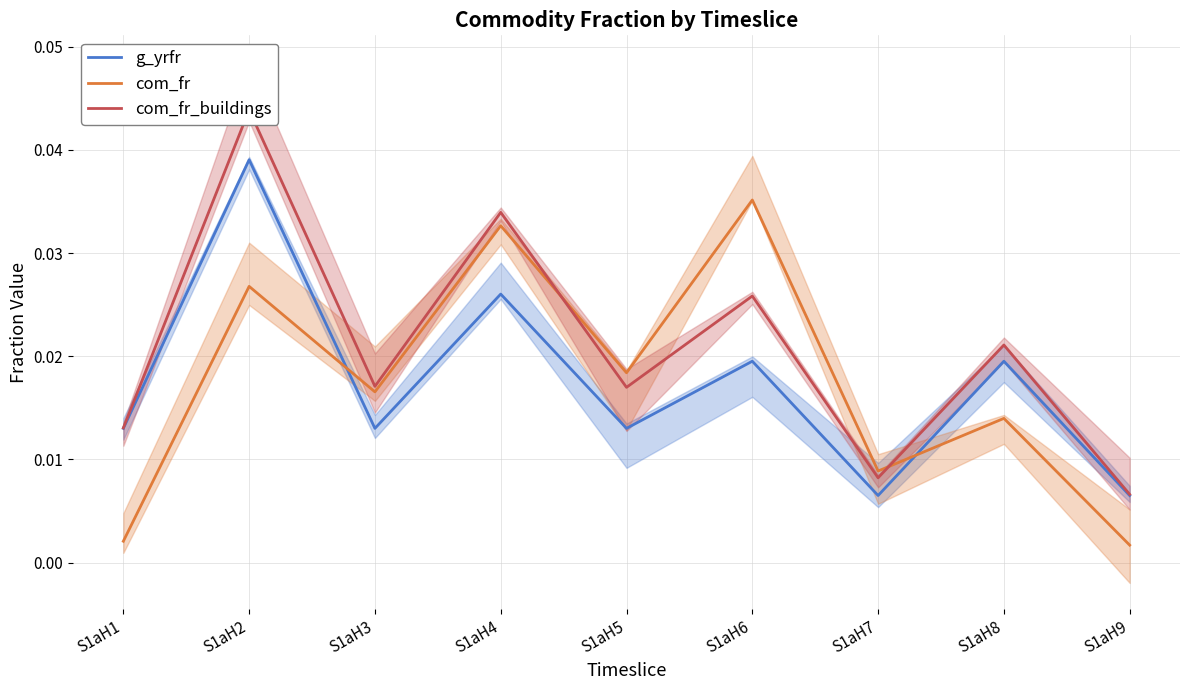

Where do com_fr and g_yrfr first cross each other?

S1aH2 and S1aH3